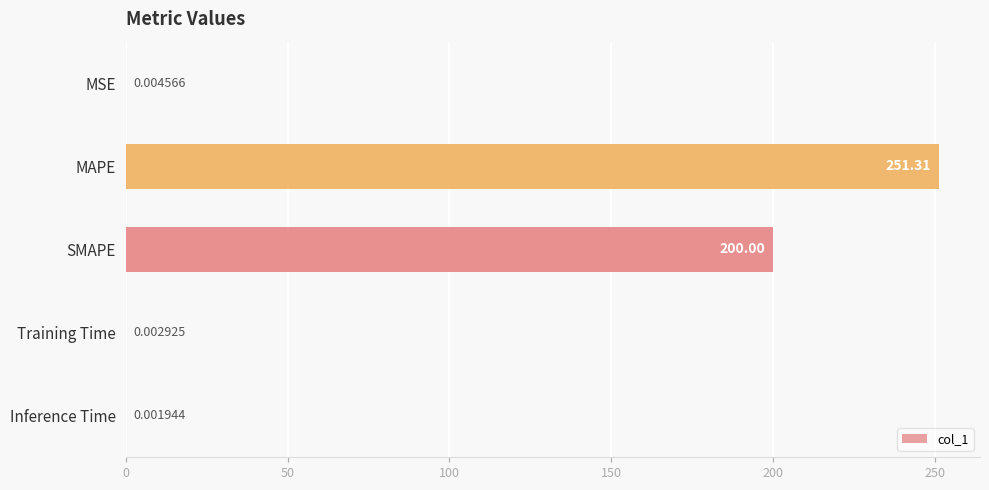

Where is the data nearest to the value 125?

SMAPE